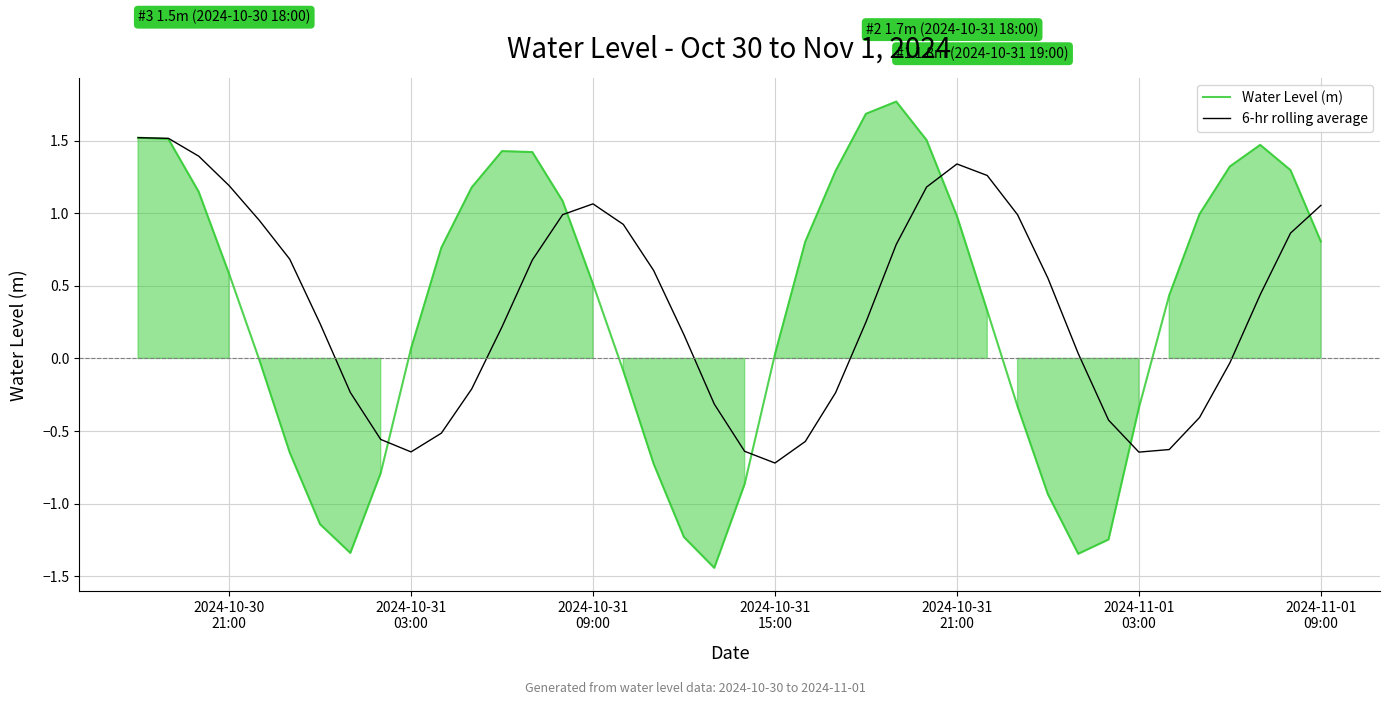

How many series are shown in this chart?

2